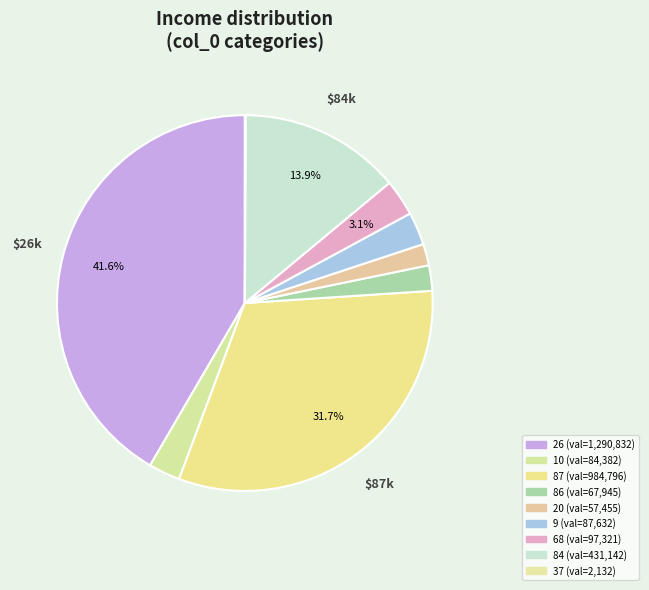

Is it true that 26 is 42% of the pie?

True